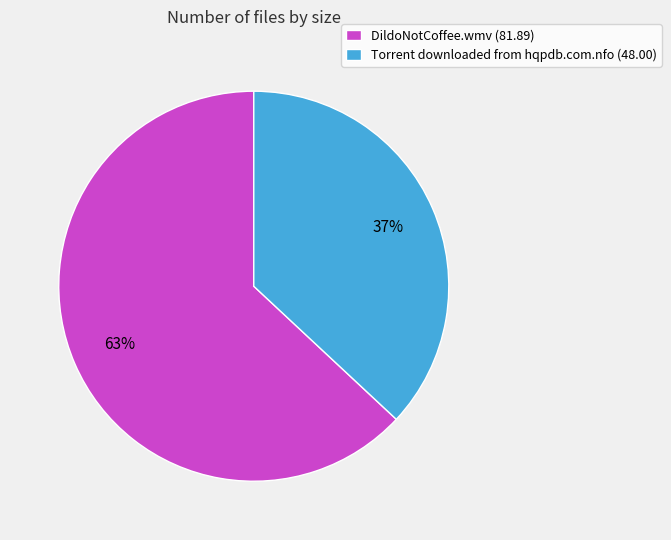

Does any single category account for the majority?

Yes